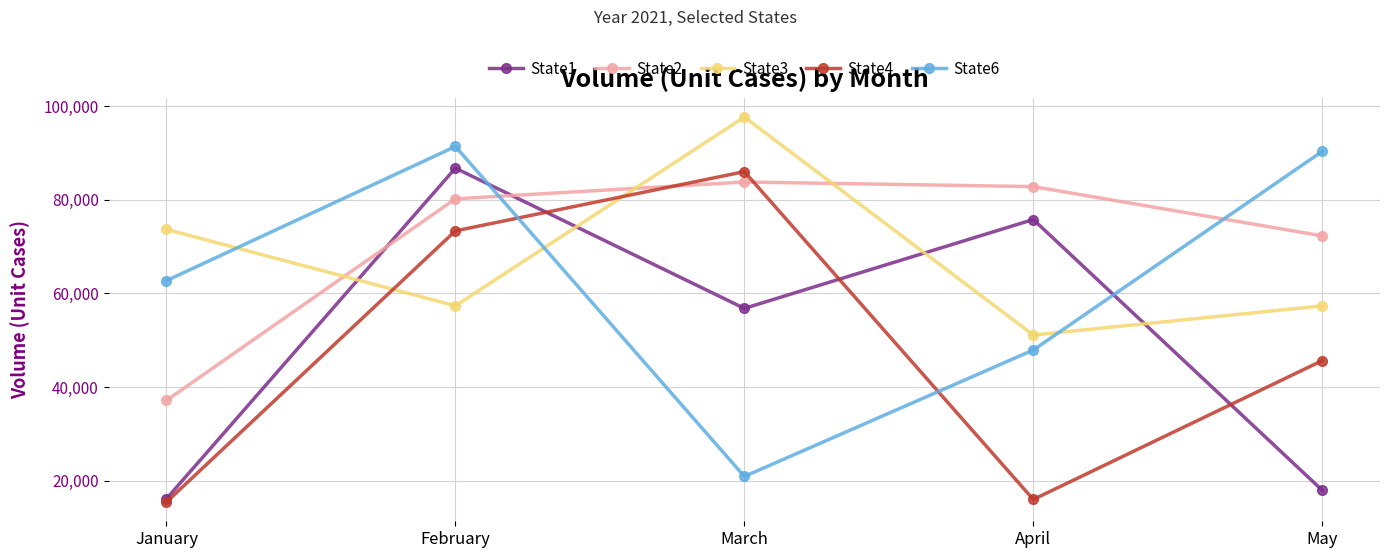

The State6 series shows 28237 at March. True or false?

False